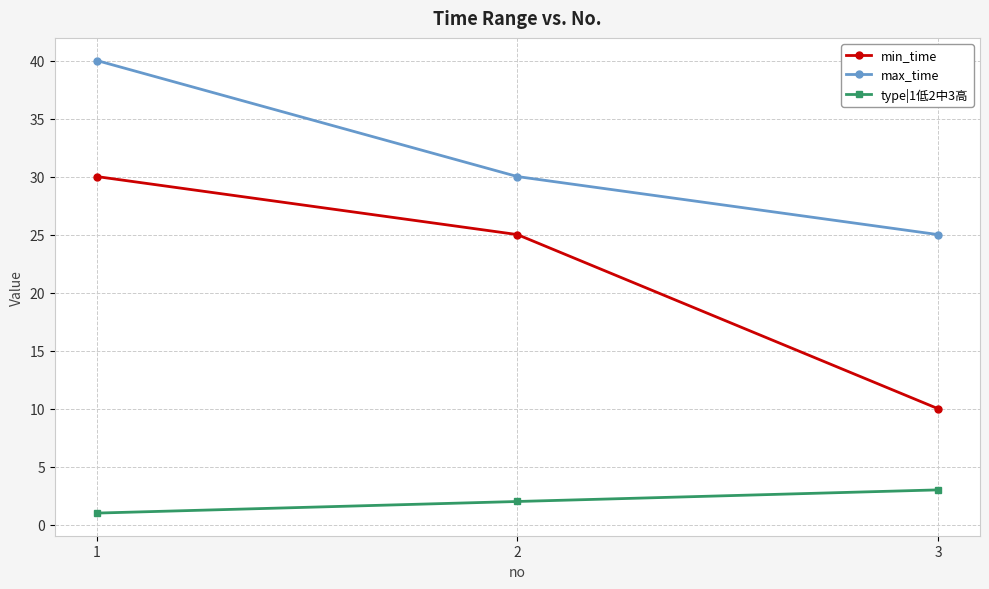

Does the chart display data point markers on the line(s)?

Yes